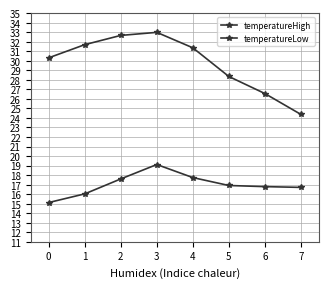

Which label corresponds to the largest value in the chart?

3